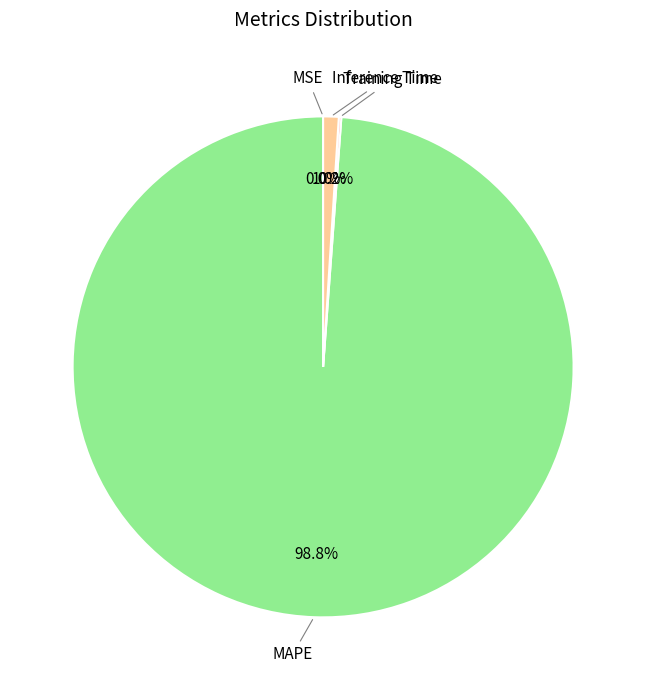

Is there any slice that represents more than half of the pie?

Yes